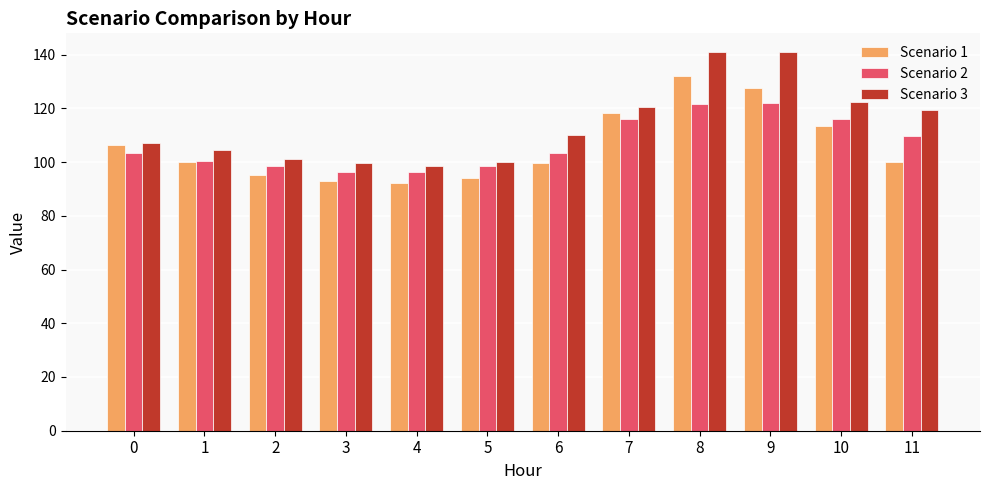

What is the smallest value displayed?

92.4